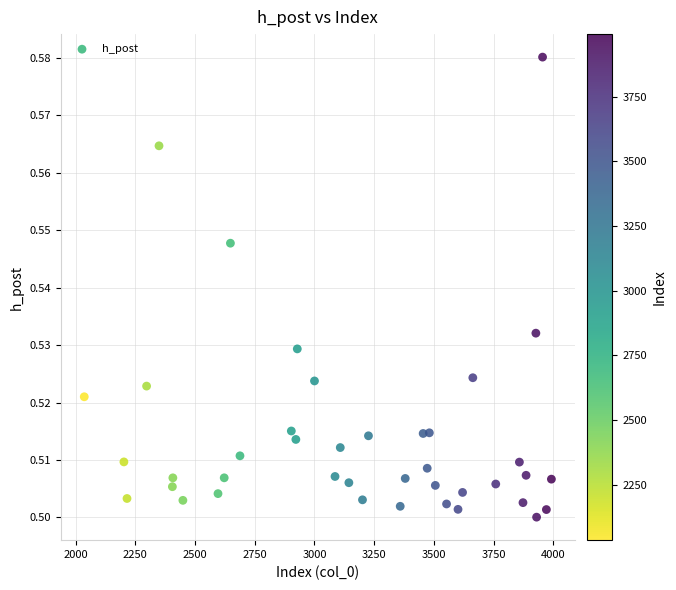

What is the range of X values (max minus min)?

1956.0